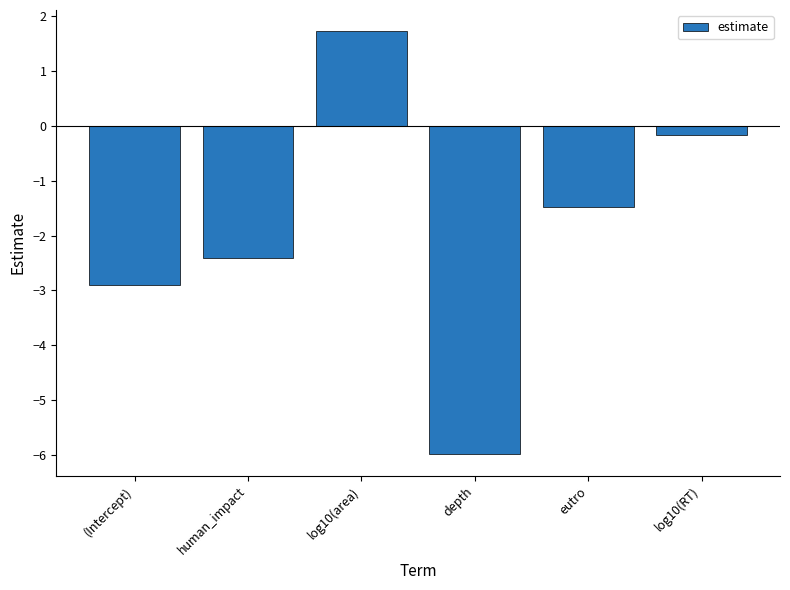

What is the change in value from human_impact to depth?

-3.6